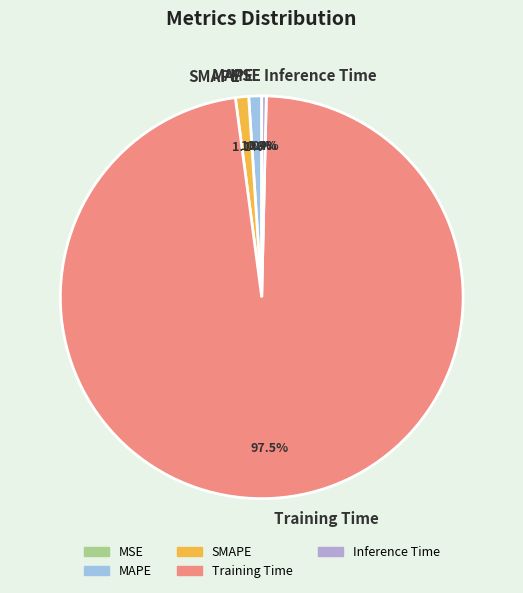

True or false: MAPE accounts for 15% of the total.

False